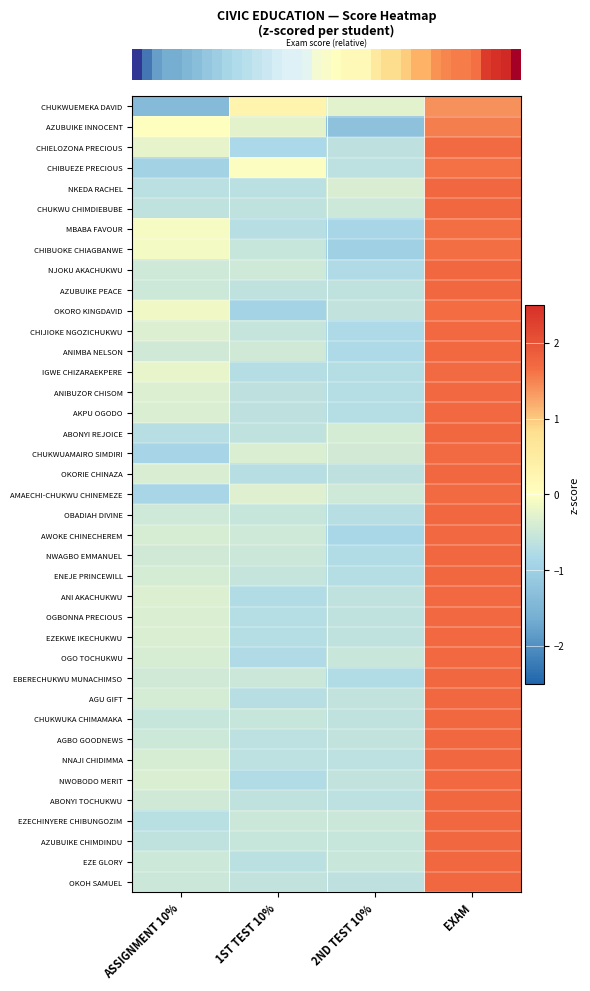

At which category is the sum across all series the highest?

EXAM